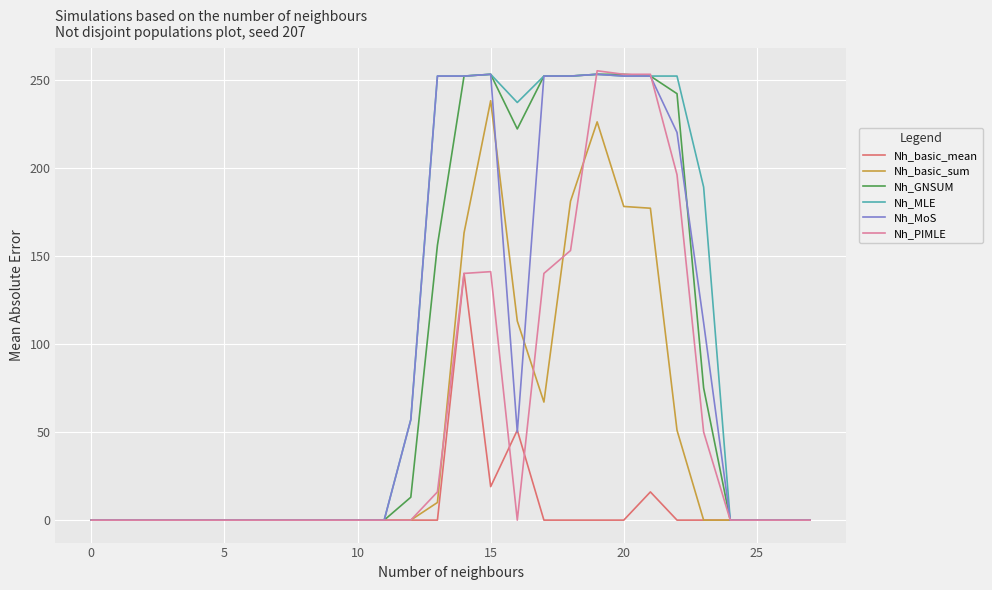

What is the greatest value displayed?

255